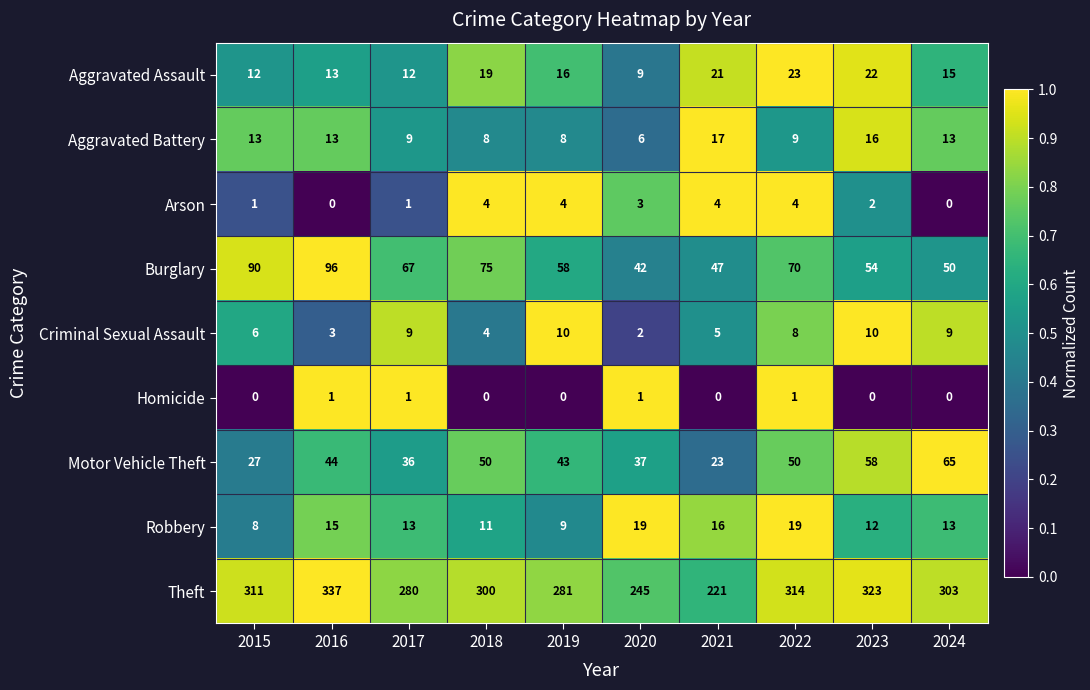

At which category is the sum across all series the highest?

2016